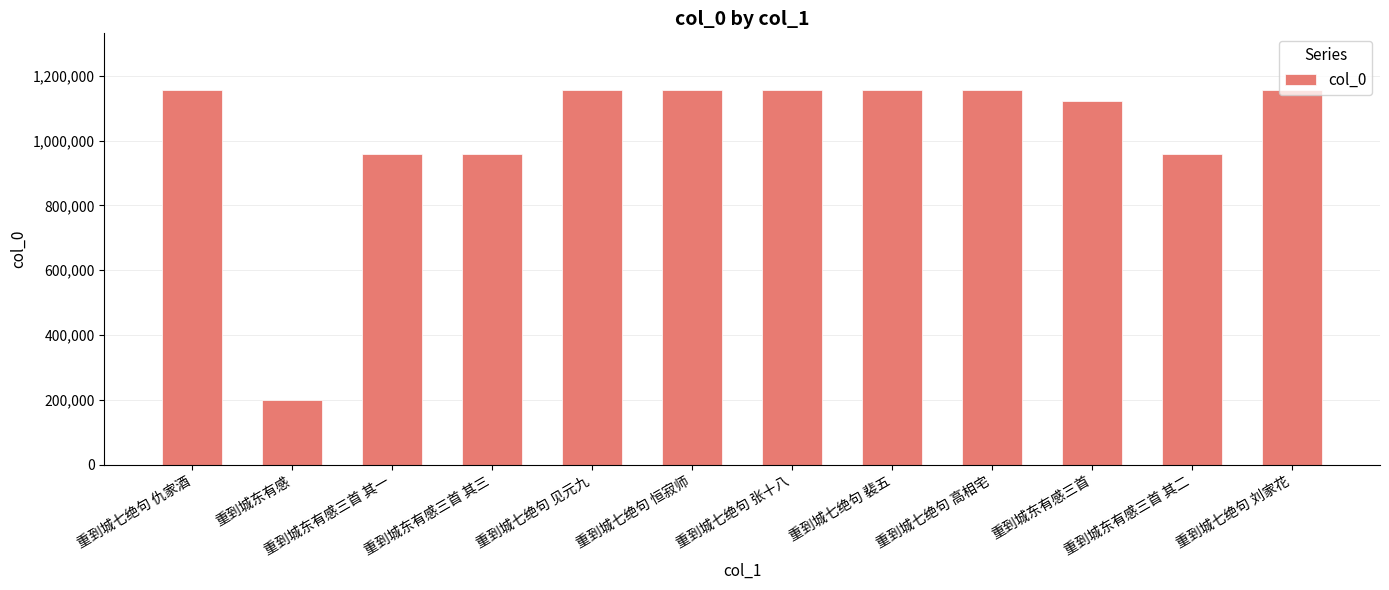

What is the difference between the maximum and minimum values?

956618